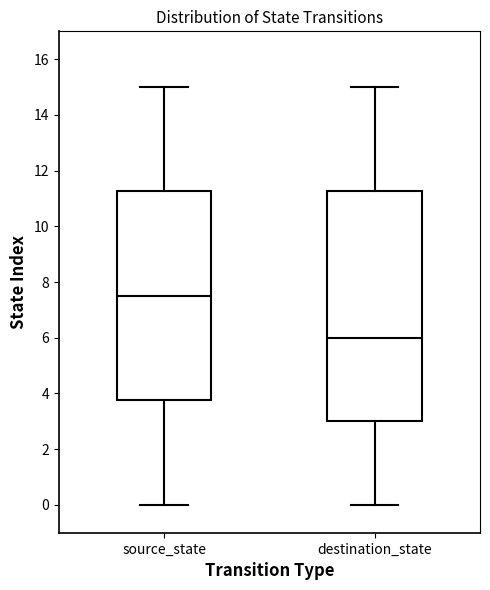

Where does the median line of the box for source_state sit on the y-axis? The values are not printed on the chart, so give them approximately, as read against the axis.

7.6